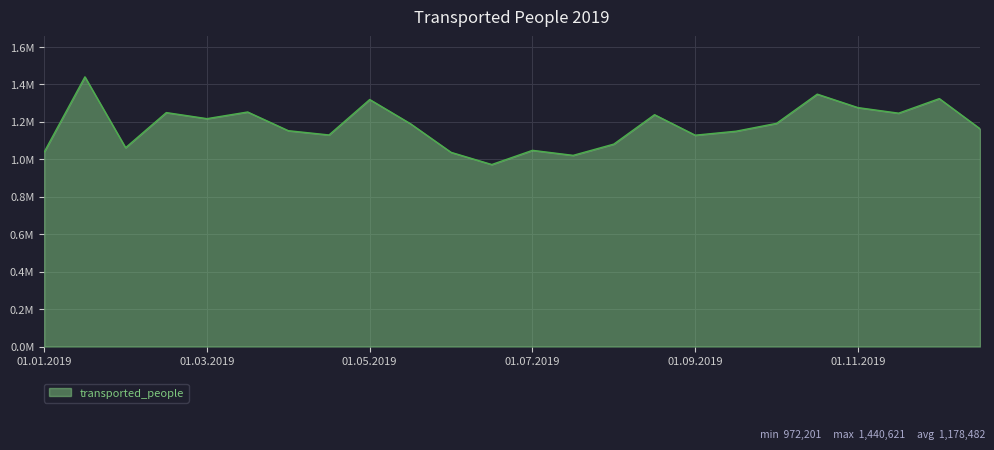

Does the chart have visible grid lines?

Yes